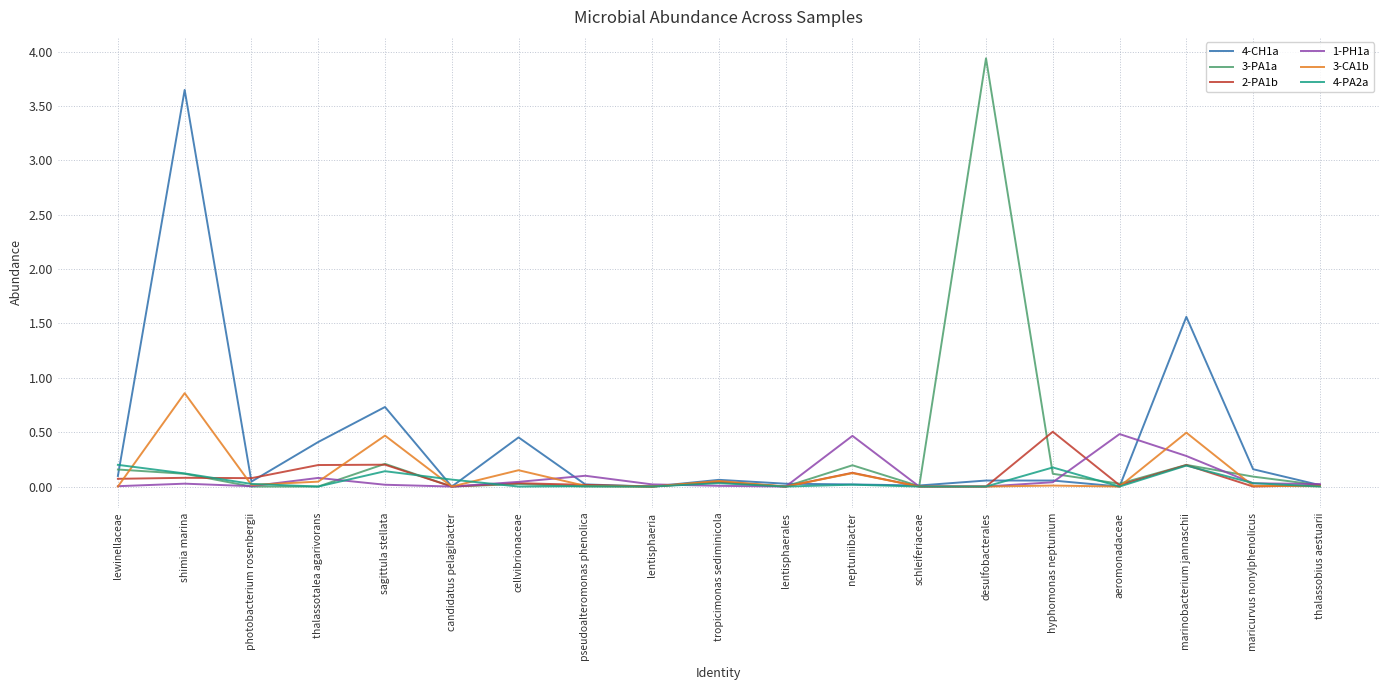

At which category is the sum across all series the highest?

shimia marina